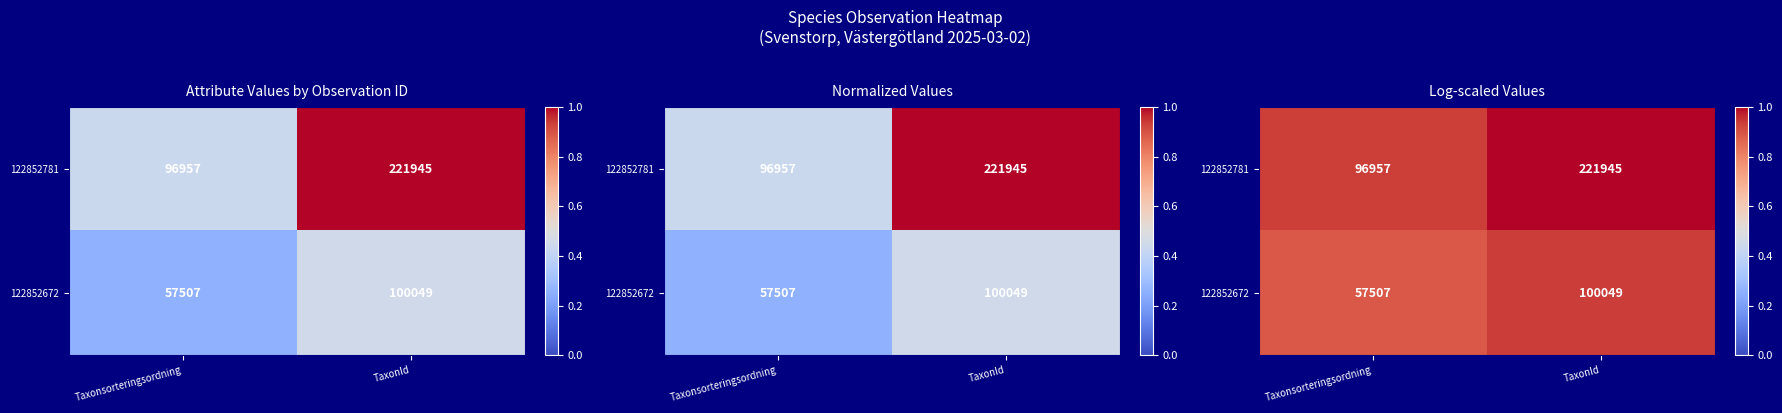

Count the 122852781 values in the range 0 to 1.

2